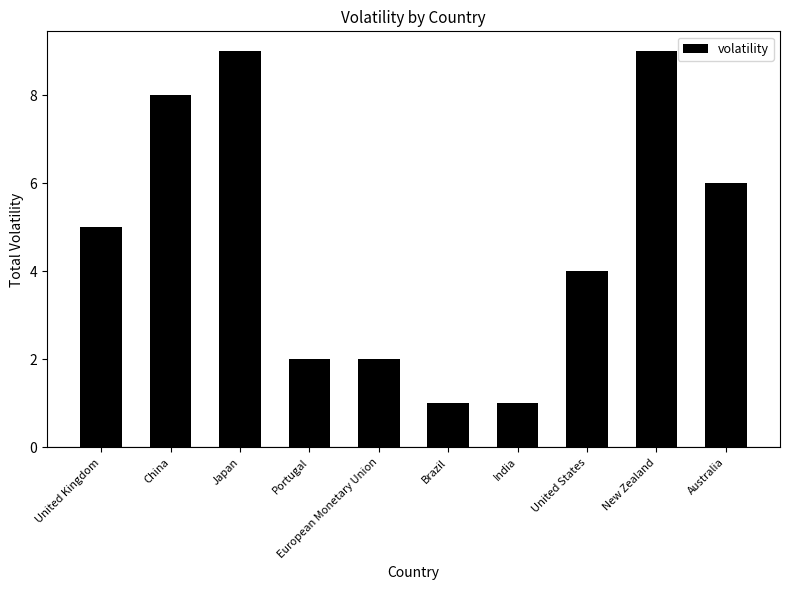

Count the values in the range 2 to 8.

6